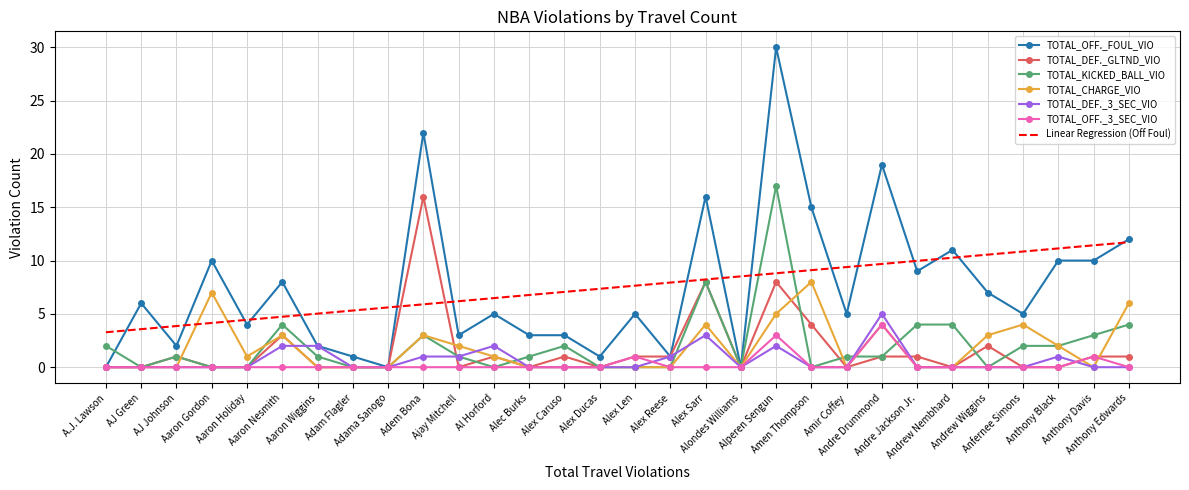

After their last crossing, which series has the higher values: TOTAL_DEF._GLTND_VIO or TOTAL_KICKED_BALL_VIO?

TOTAL_KICKED_BALL_VIO